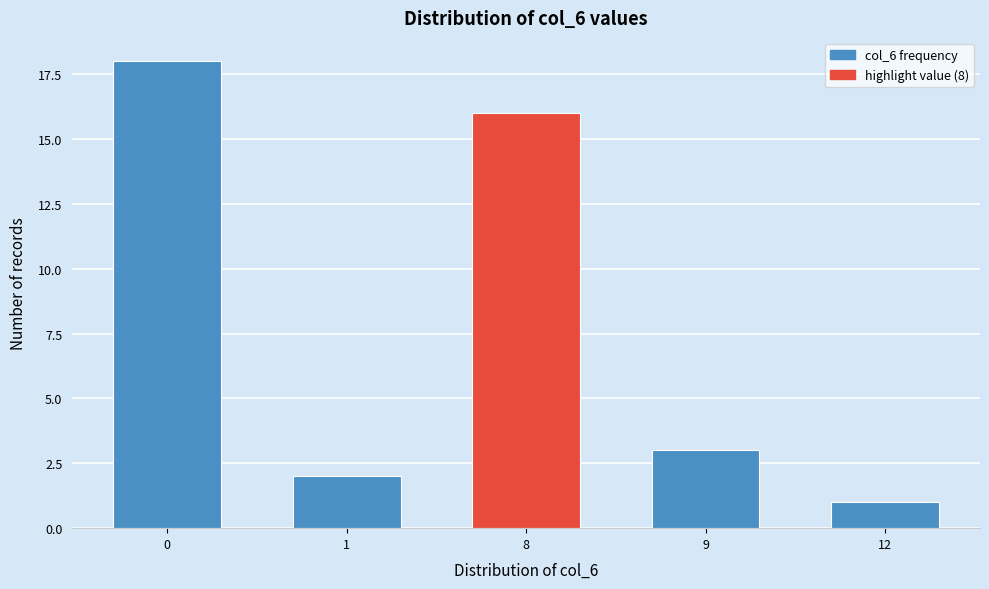

Reading left to right, transcribe all the data shown in this chart.

0=18	1=2	8=16	9=3	12=1